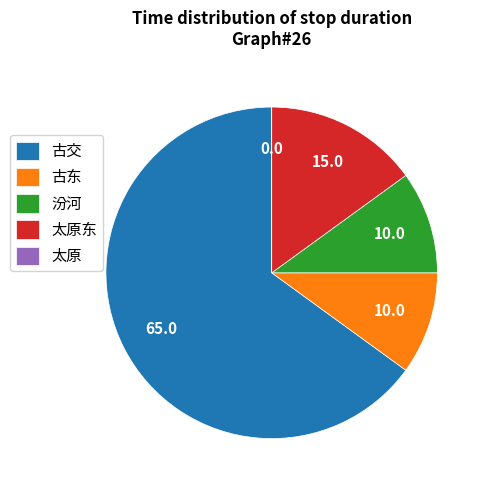

The 汾河 slice represents 10% of the pie. True or false?

True